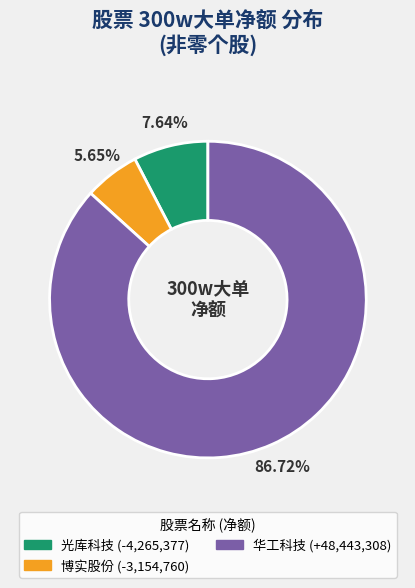

Does any single category account for the majority?

Yes